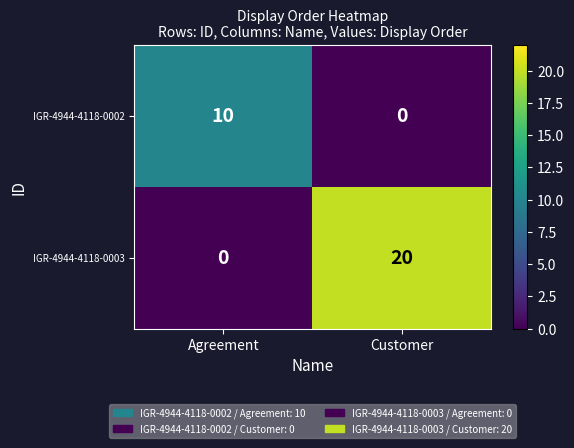

What is the maximum value for IGR-4944-4118-0002?

10